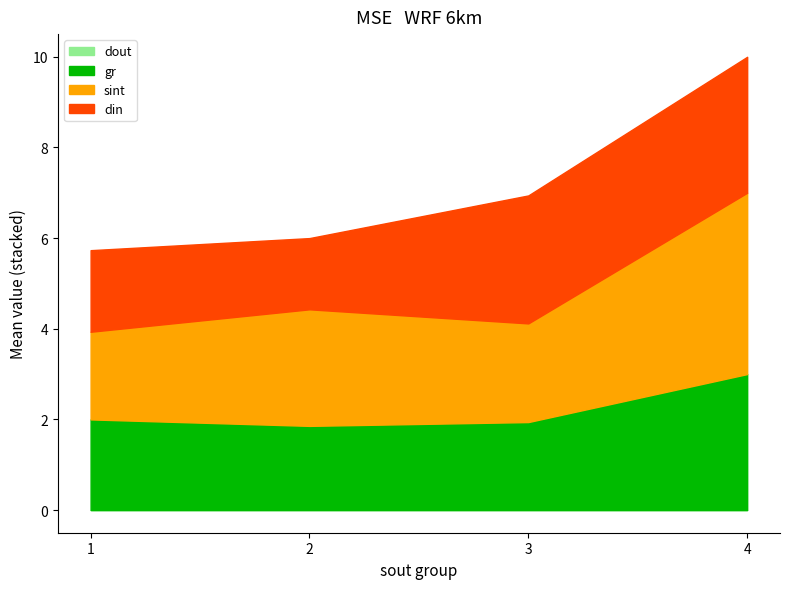

Does the chart have visible grid lines?

No